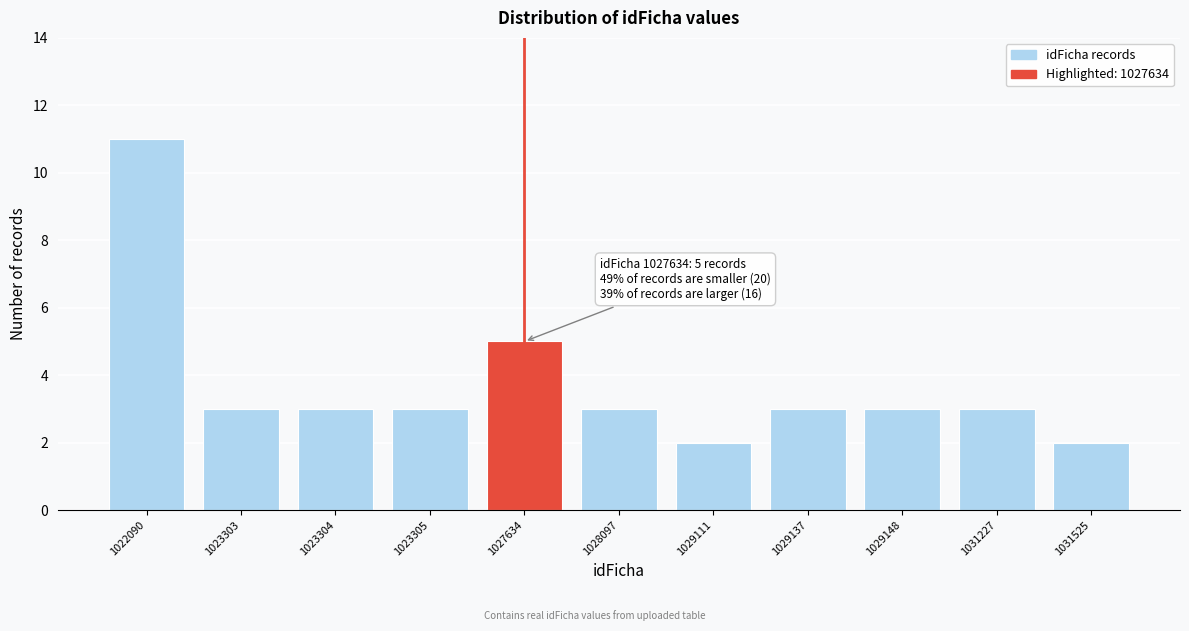

Reading left to right, what are all the values shown in this chart?

11	3	3	3	5	3	2	3	3	3	2